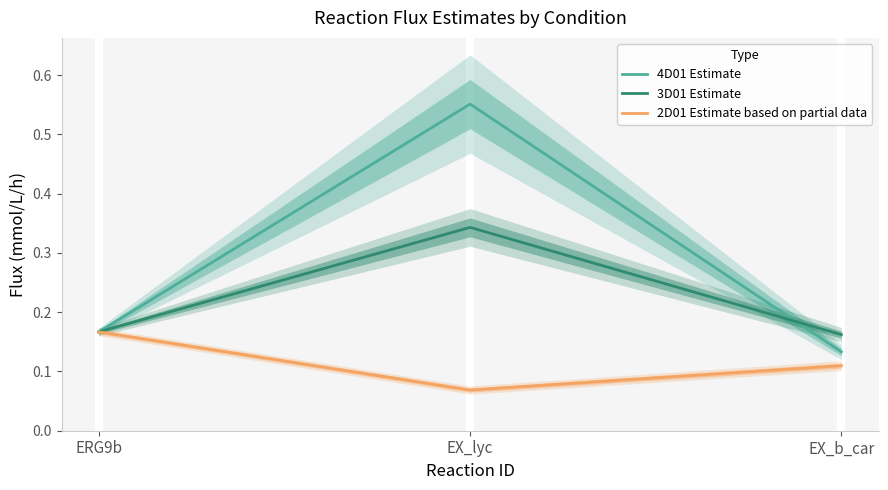

How many lines are shown in the chart?

3